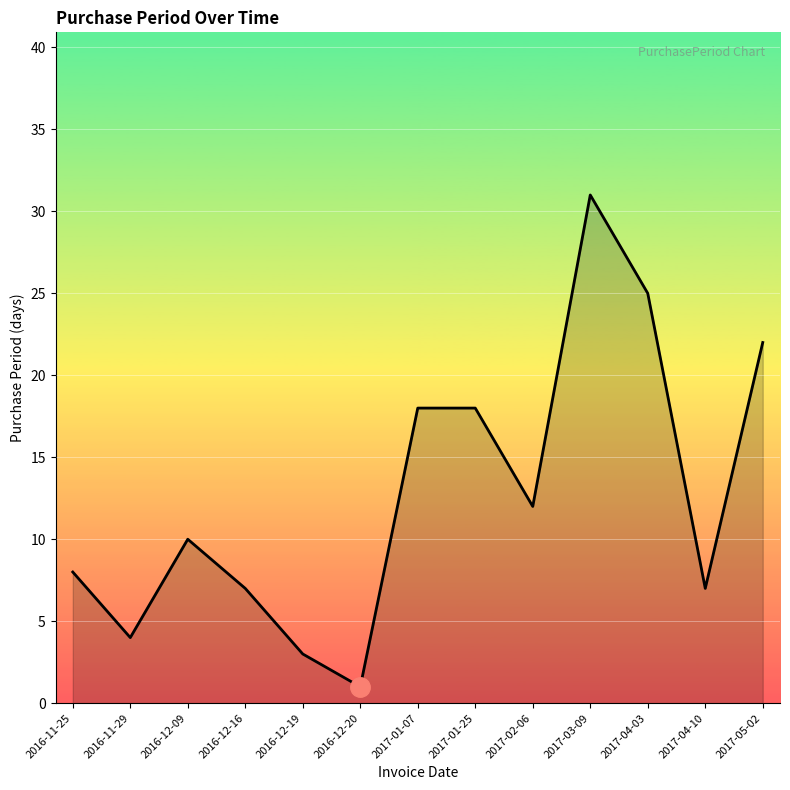

What is the change in value from 2016-11-25 to 2017-04-10?

-1